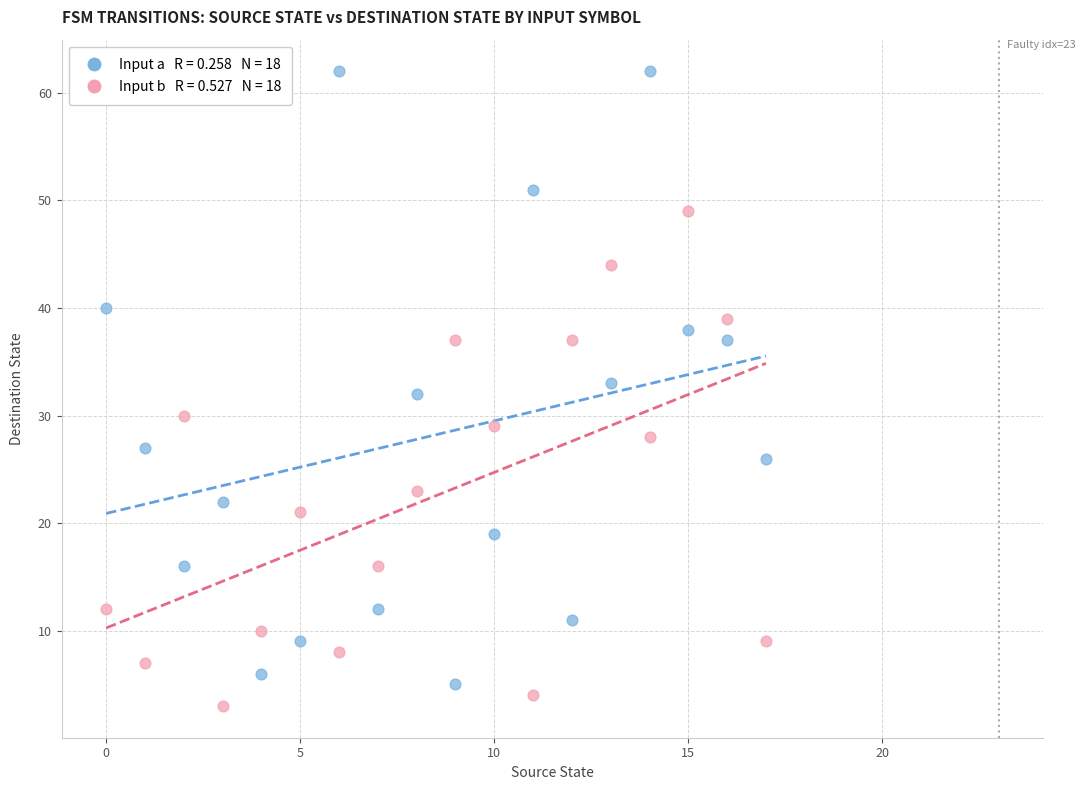

Across all data points, what is the range of Y values (max minus min)?

59